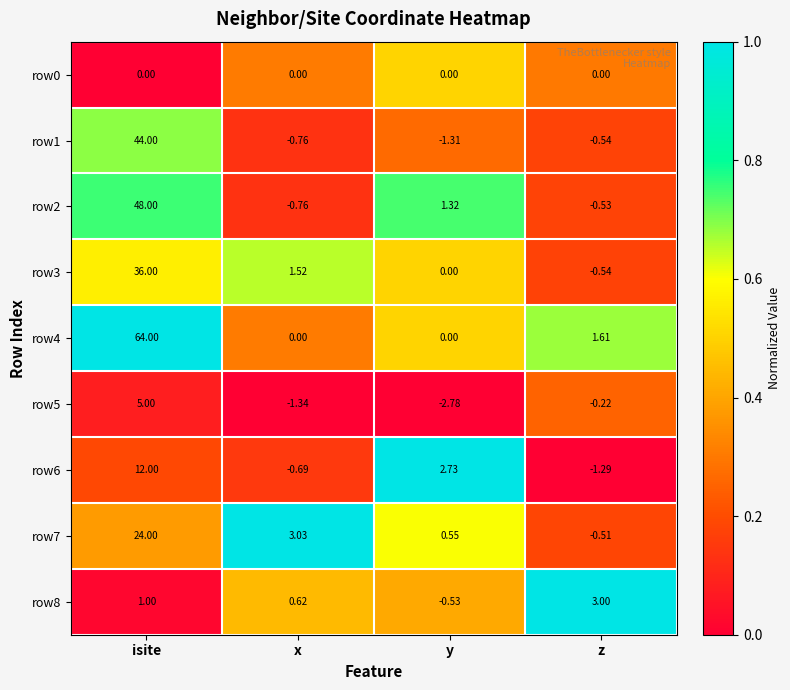

List the labels in order of row8 value, largest first.

z, isite, x, y